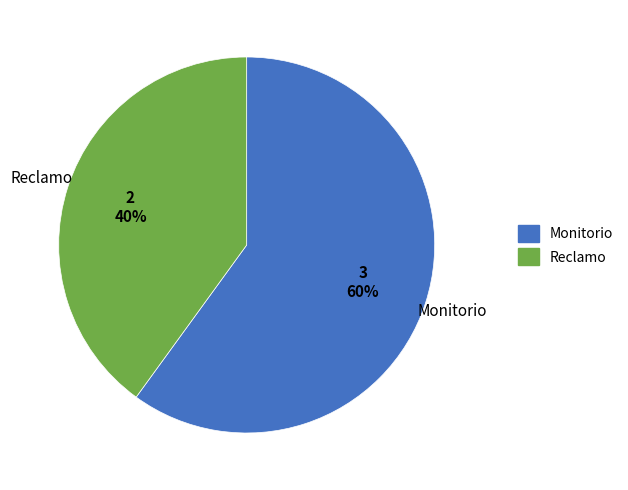

Rank the categories by value from highest to lowest.

Monitorio, Reclamo